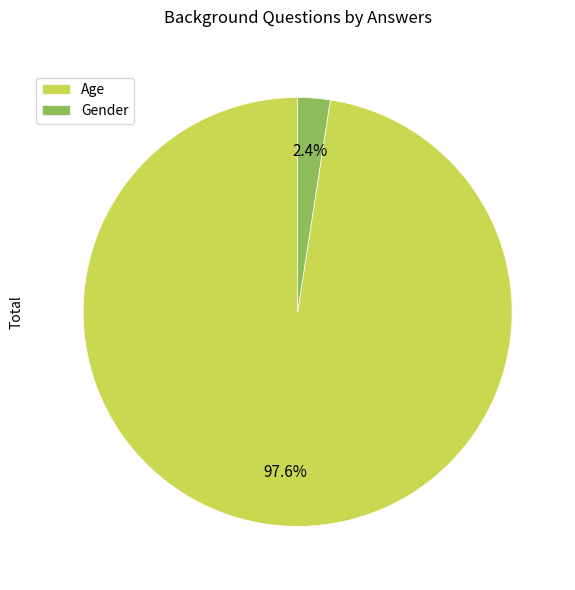

How many segments does this pie chart have?

2